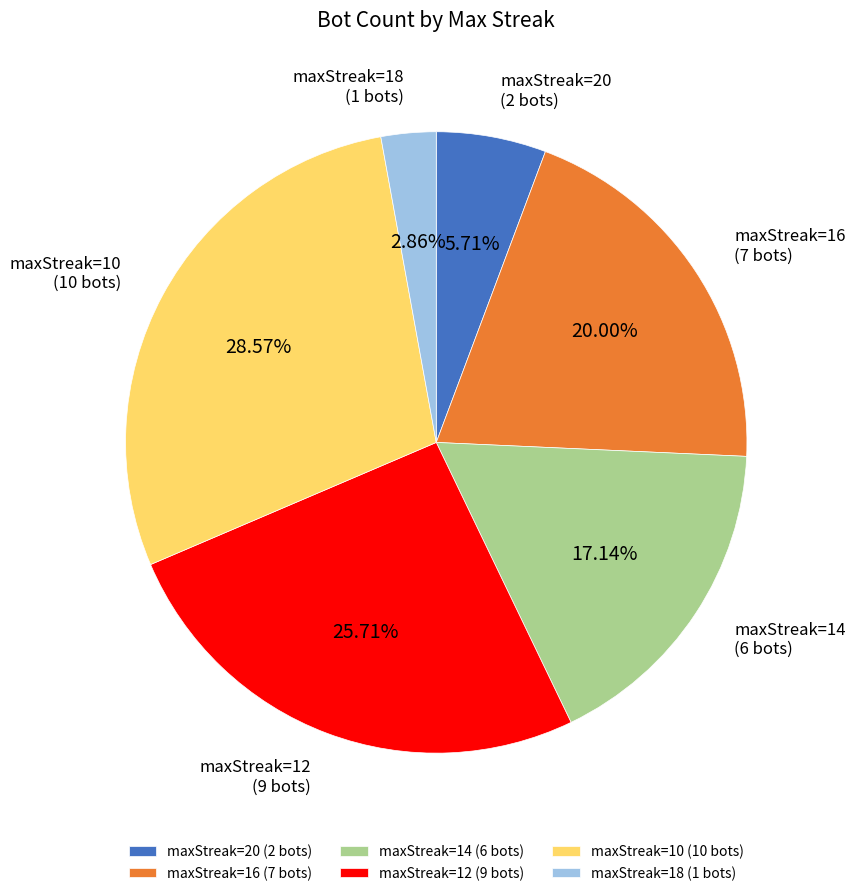

Is there any slice that represents more than half of the pie?

No